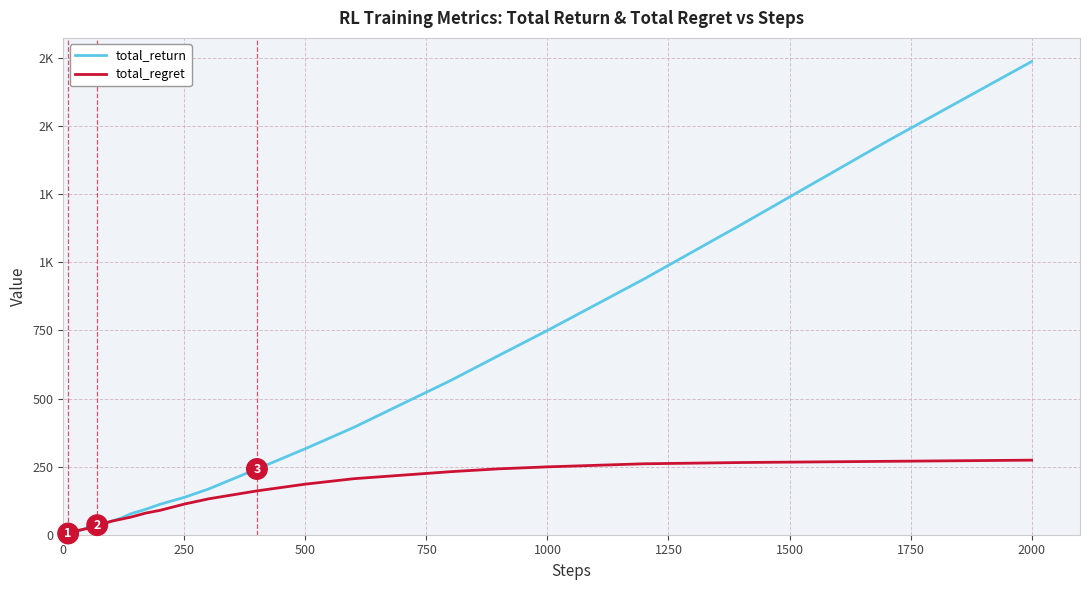

What is the minimum value shown in the chart?

0.1